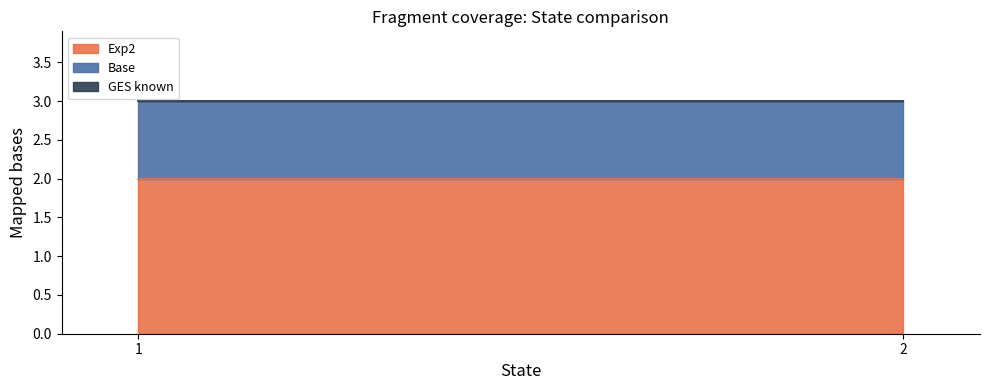

What is the sum of the Exp2 values at 1 and 2?

4